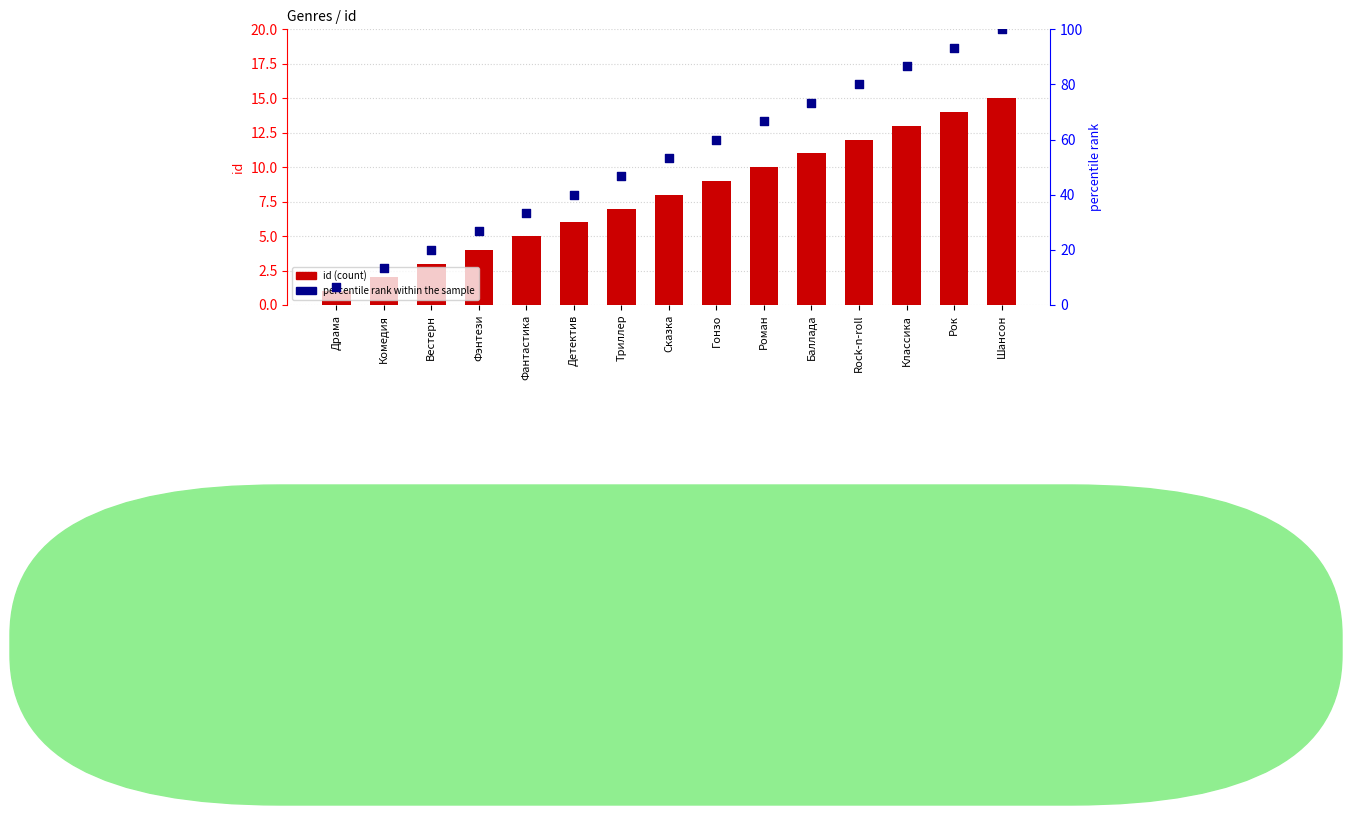

Which series has the largest Y range (max minus min)?

percentile rank within the sample